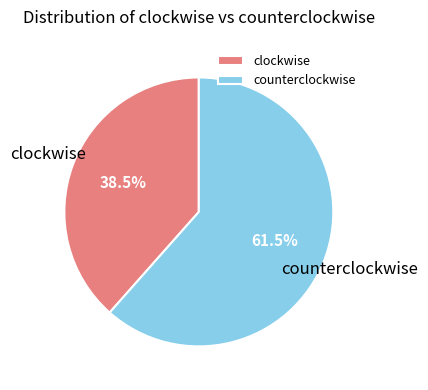

Rank the categories by value from highest to lowest.

counterclockwise, clockwise